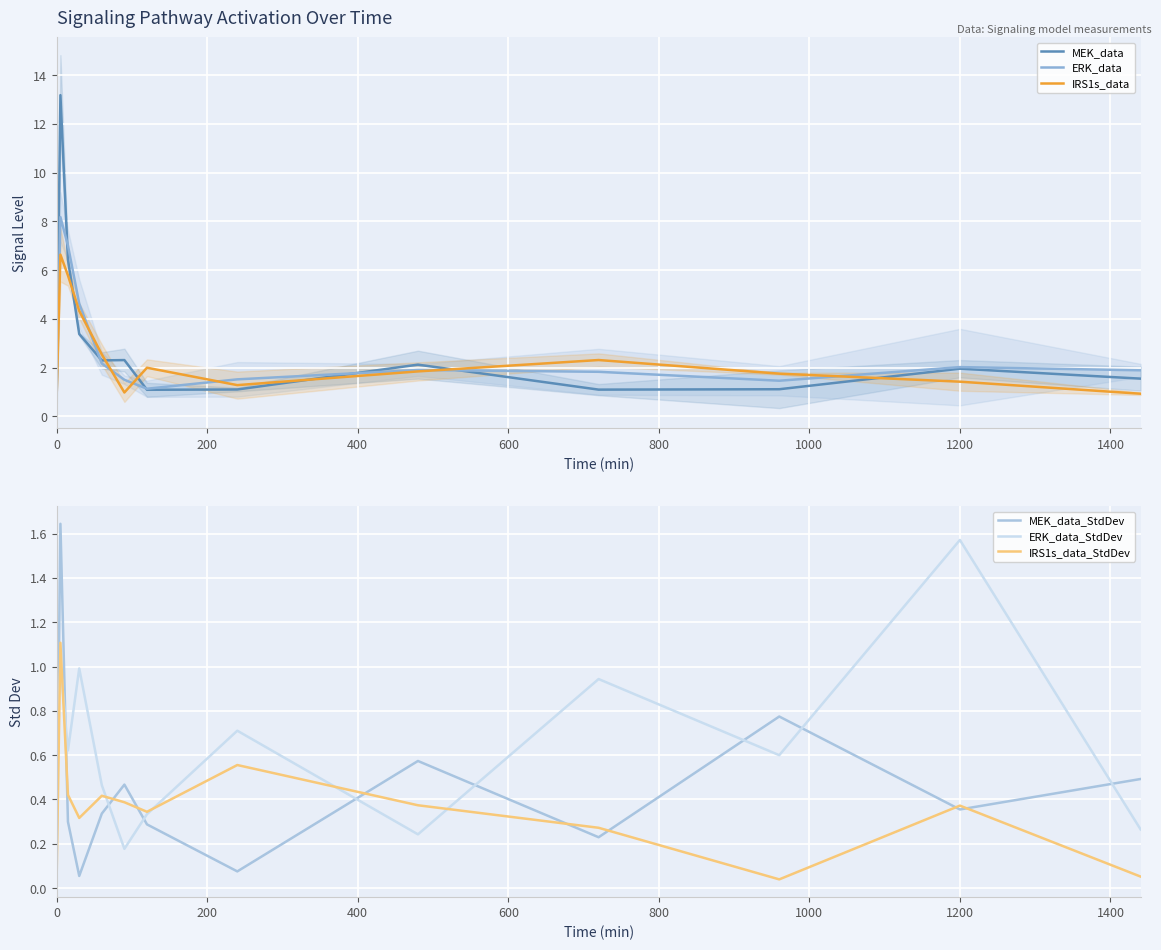

Rank the series by their maximum value, from lowest to highest.

IRS1s_data_StdDev, ERK_data_StdDev, MEK_data_StdDev, IRS1s_data, ERK_data, MEK_data